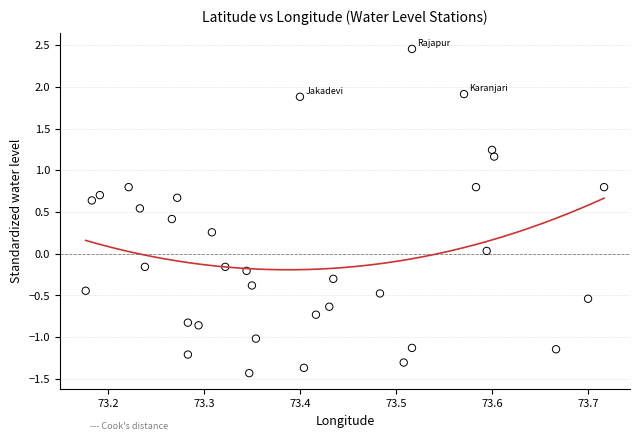

What is the range of Y values (max minus min)?

3.9